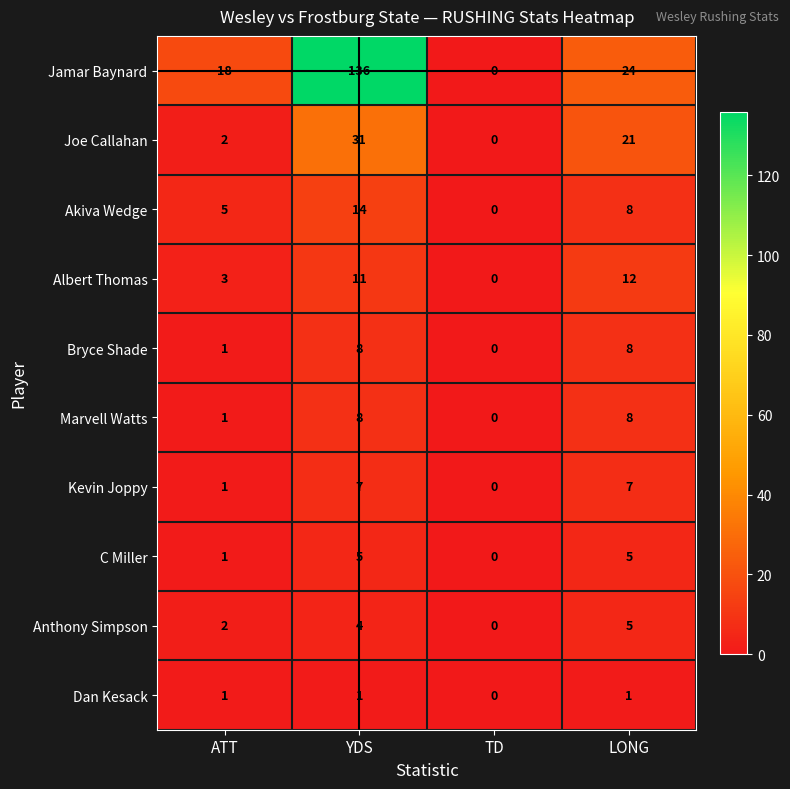

Count the Marvell Watts values in the range 1 to 8.

3